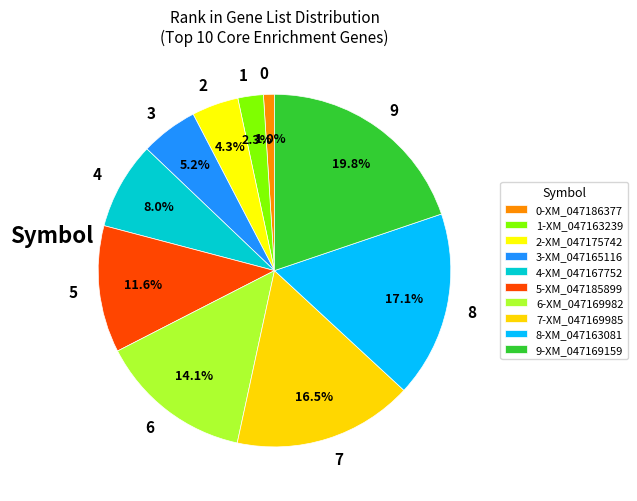

Count the number of slices in the pie.

10